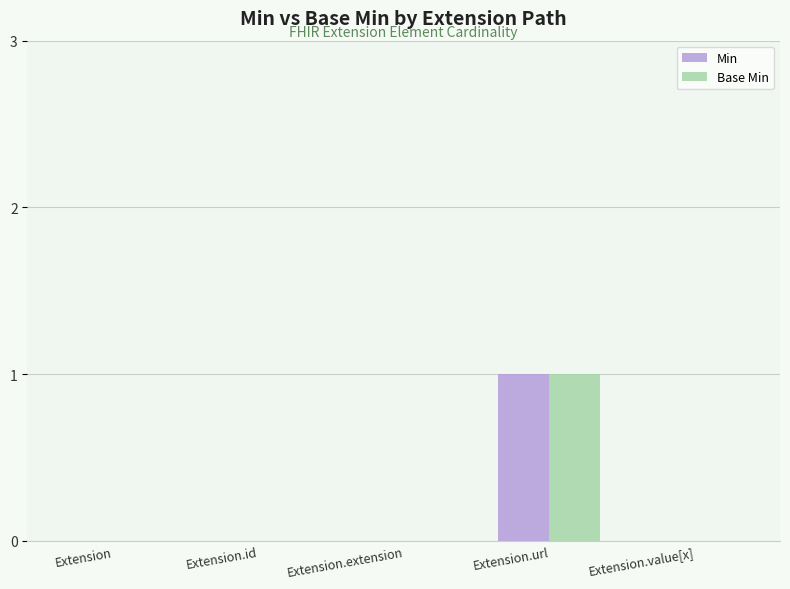

Reading left to right, extract all data points from this chart.

Min: Extension=0	Extension.id=0	Extension.extension=0	Extension.url=1	Extension.value[x]=0
Base Min: Extension=0	Extension.id=0	Extension.extension=0	Extension.url=1	Extension.value[x]=0